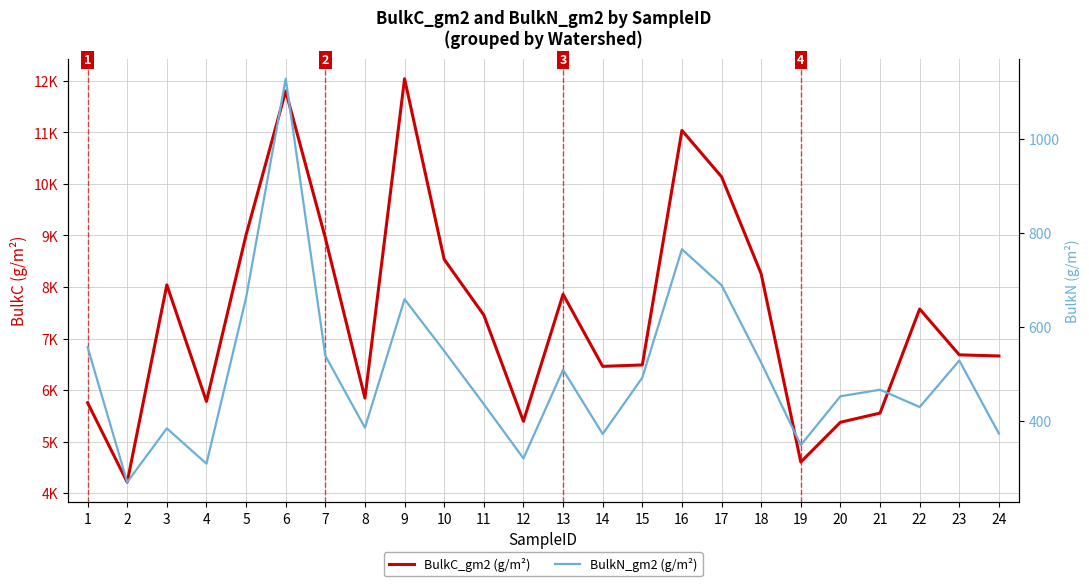

True or false: BulkC_gm2 and BulkN_gm2 intersect in this chart.

False